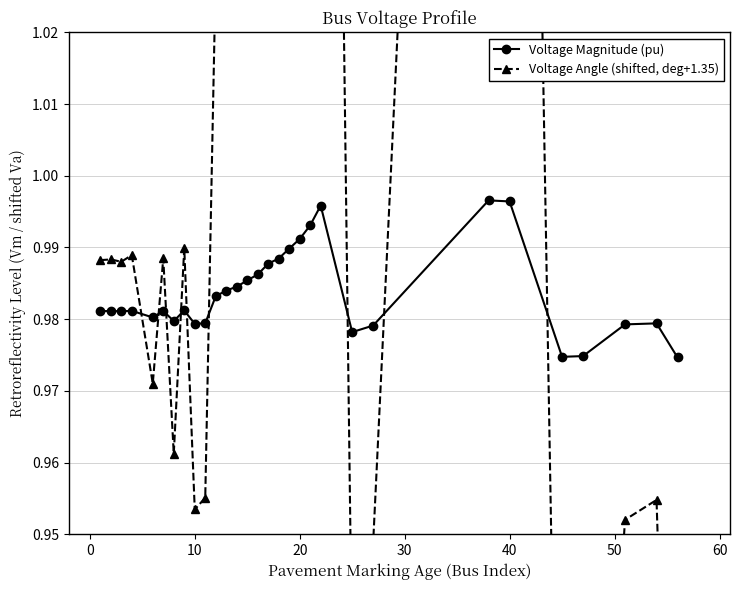

Count the Voltage Magnitude (pu) values in the range 0 to 1.

30